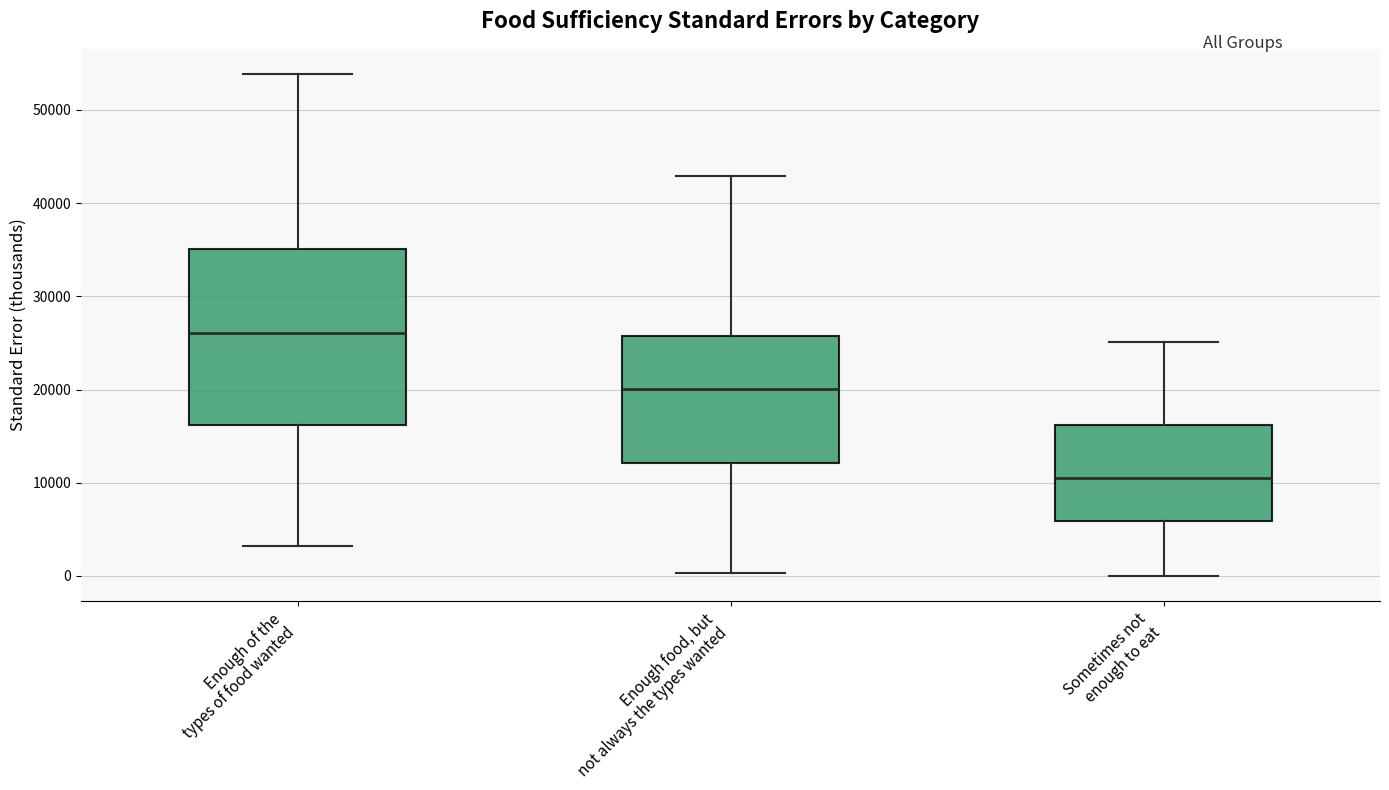

Comparing the boxes themselves (not the whiskers), which one is the tallest?

Enough of the types of food wanted